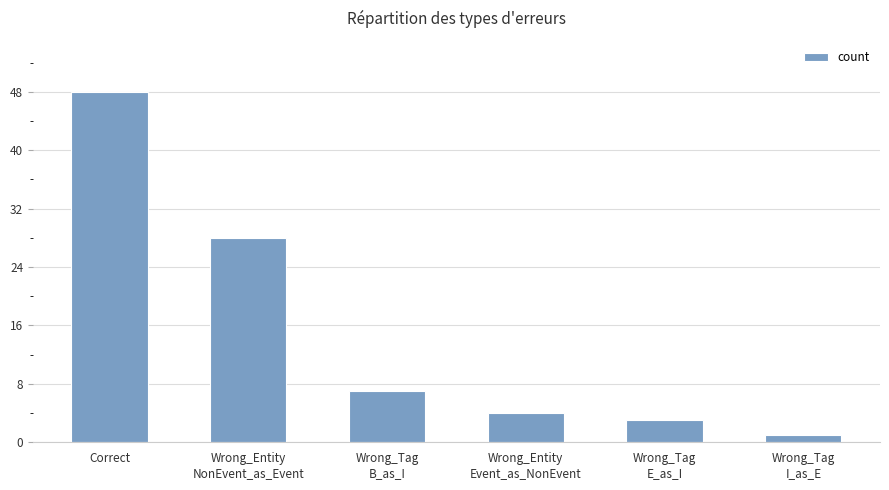

What is the smallest value displayed?

1